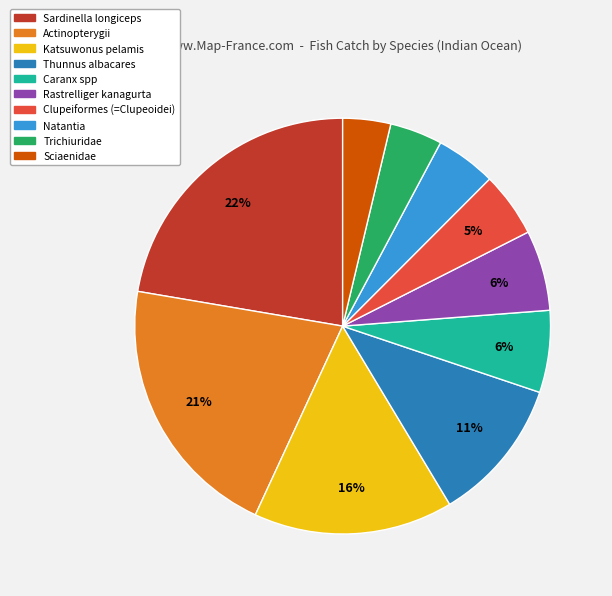

How many segments does this pie chart have?

10